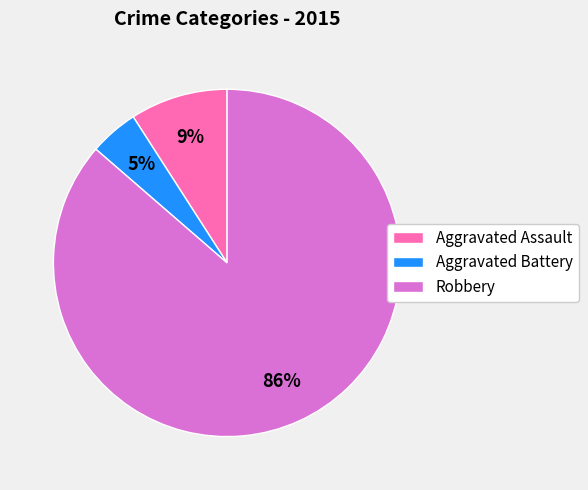

What percentage is the Robbery slice, to the nearest percent?

86%